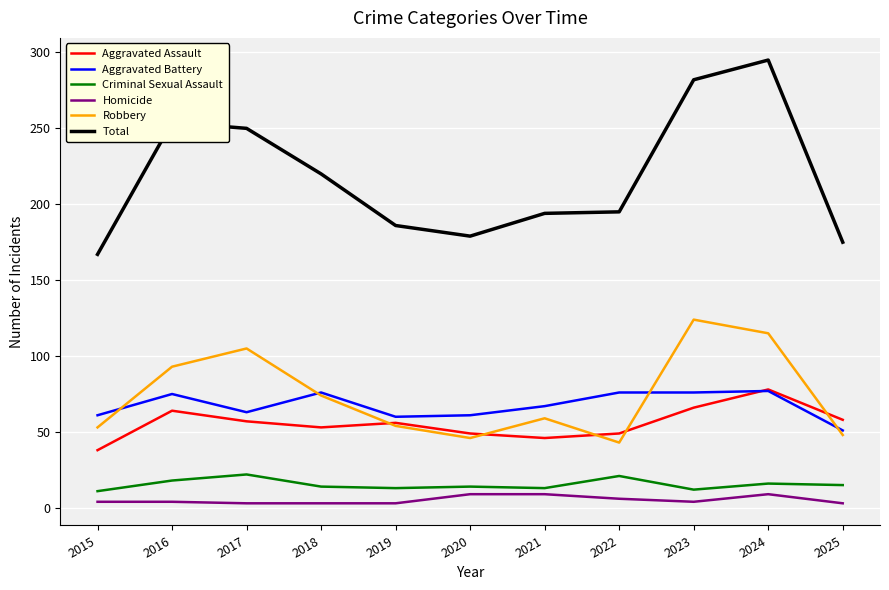

At which label does Aggravated Assault reach its peak?

2024